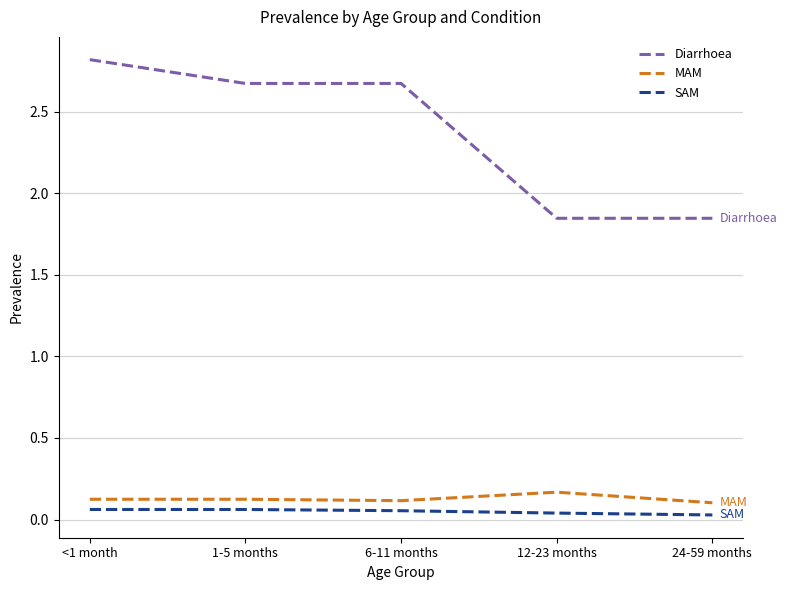

Which category has the highest value across all series?

<1 month